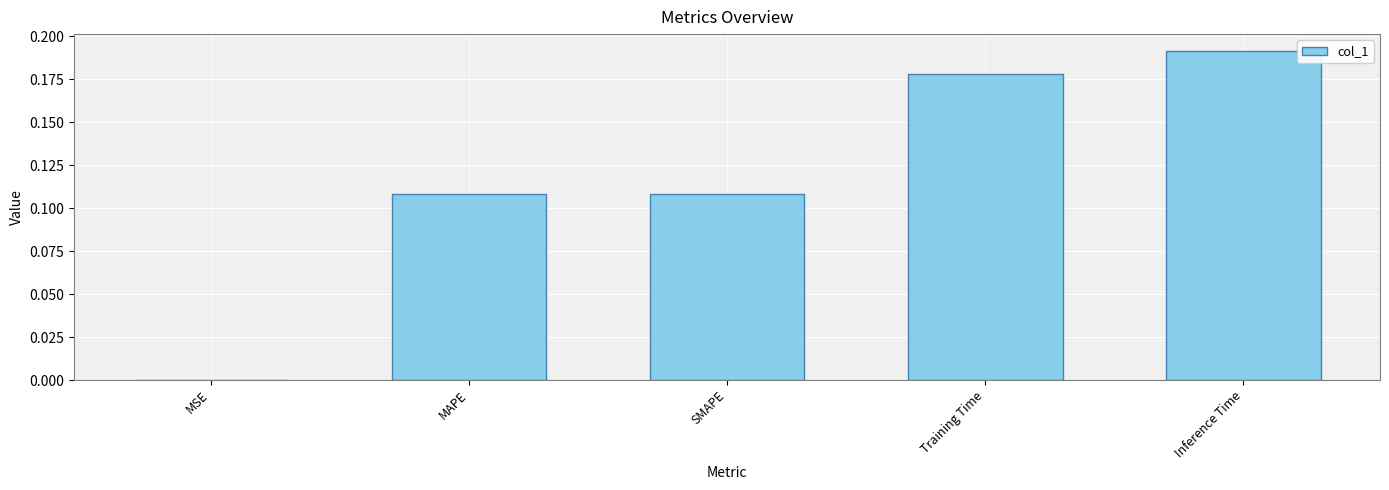

The value at Inference Time is 0.3. True or false?

False